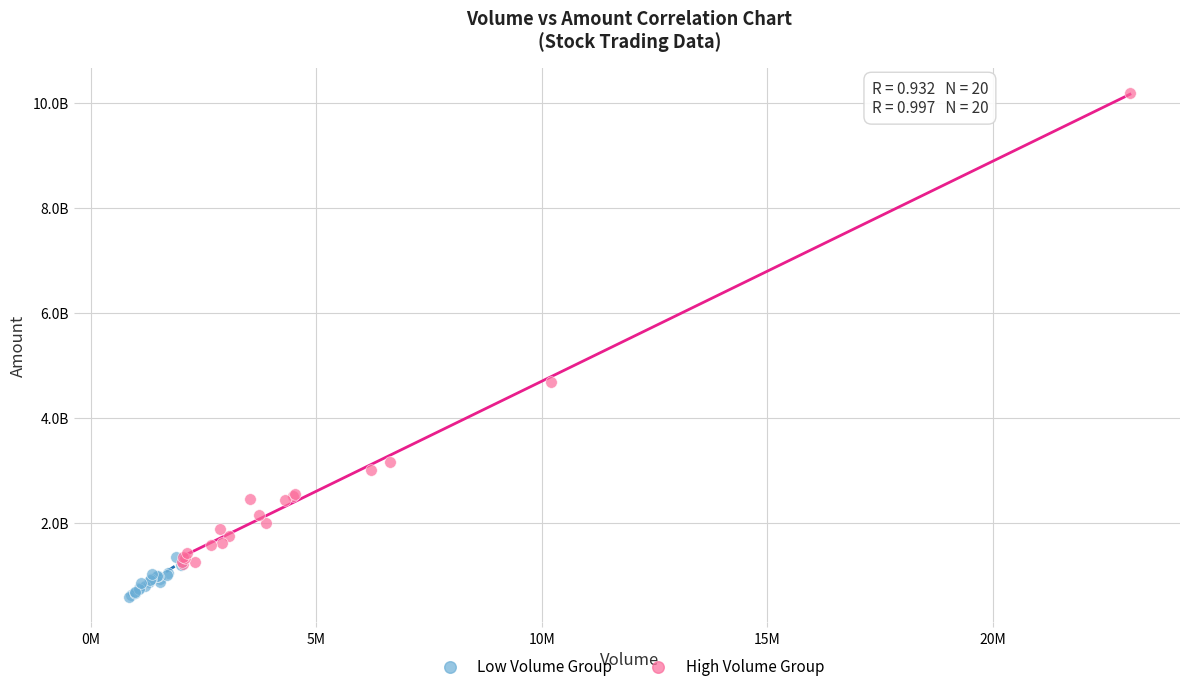

Which series contains the highest Y value?

High Volume Group